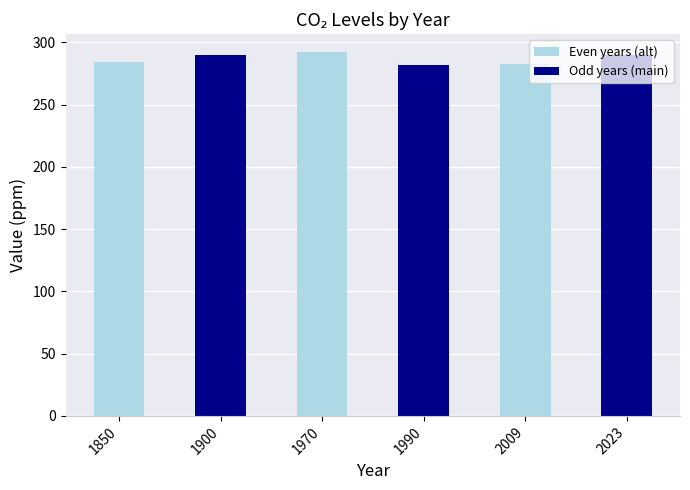

What is the value of the 6th bar from the left?

290.0